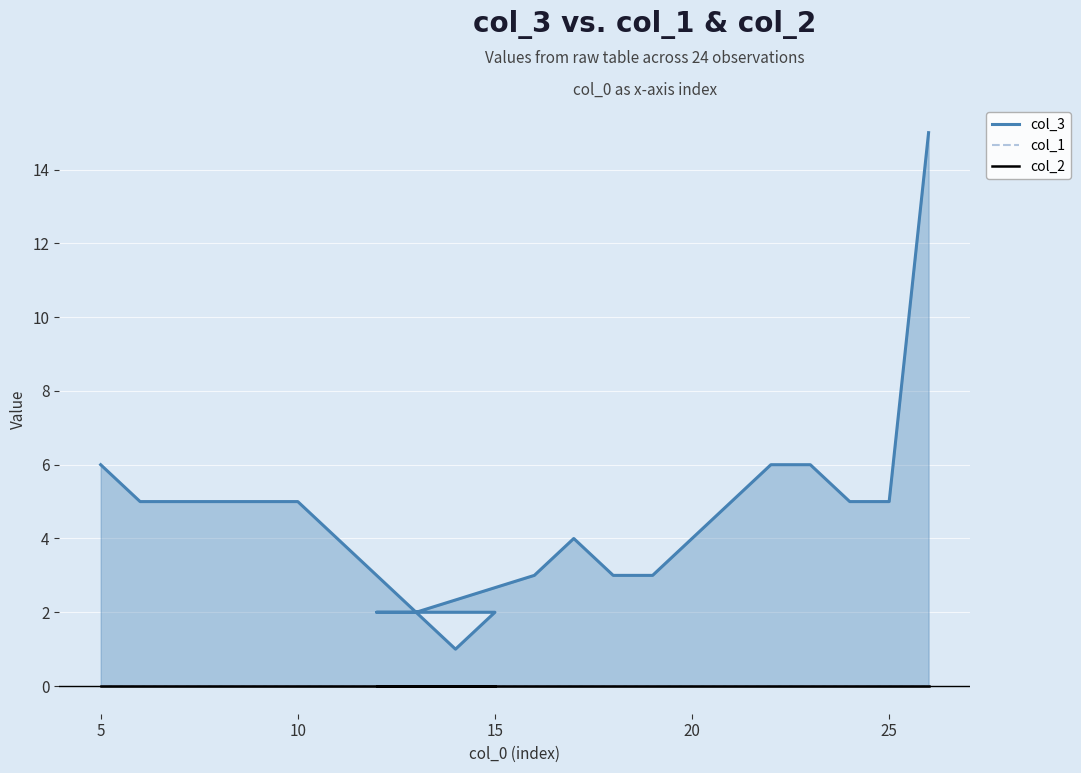

How many categories are shown in the chart?

24